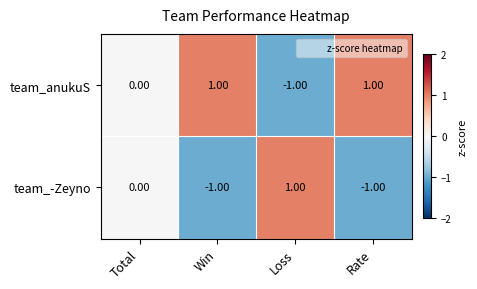

Where is team_-Zeyno nearest to the value 0?

Total